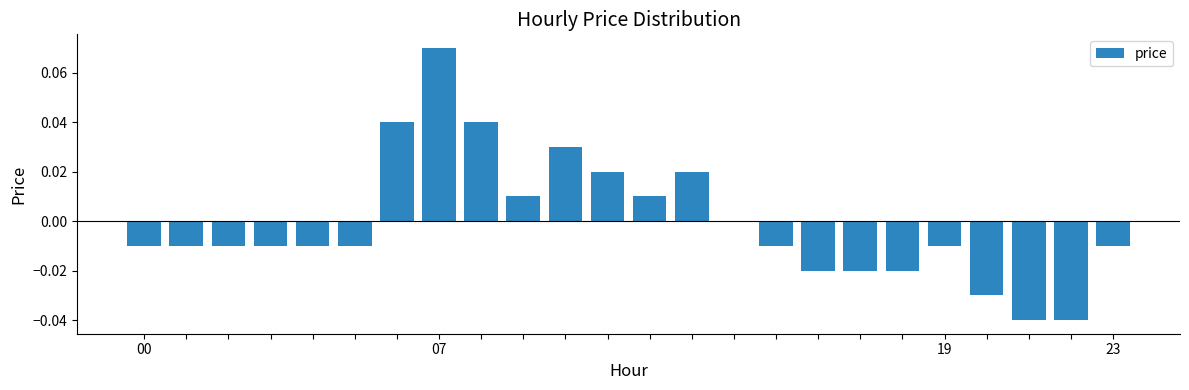

How many series are shown in this chart?

1